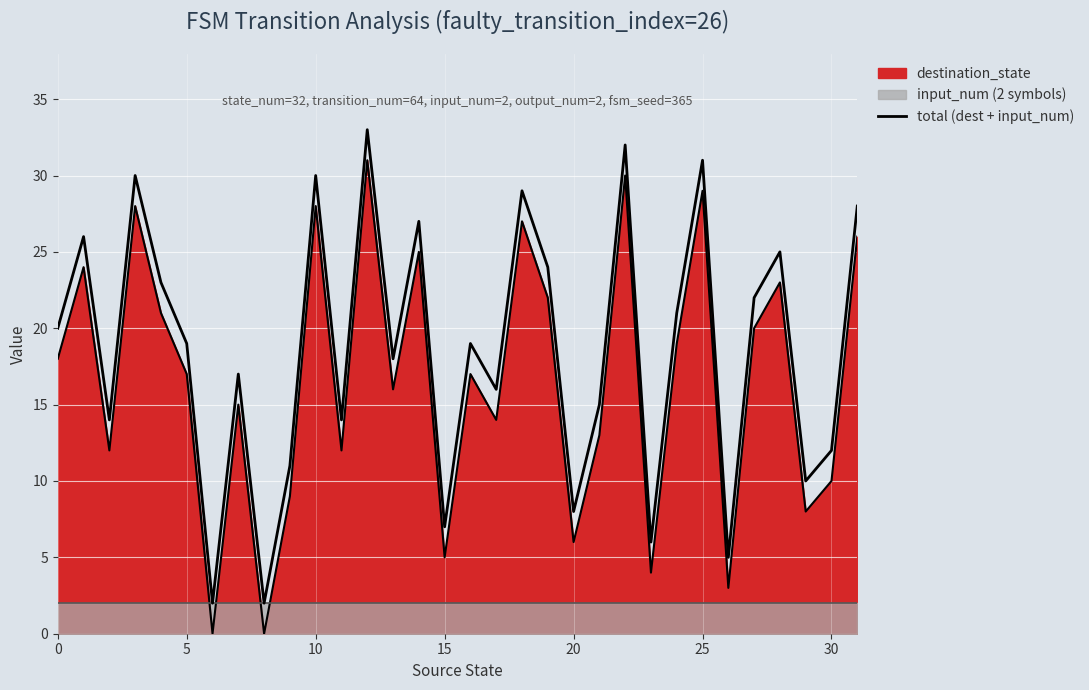

What is the greatest value displayed?

33